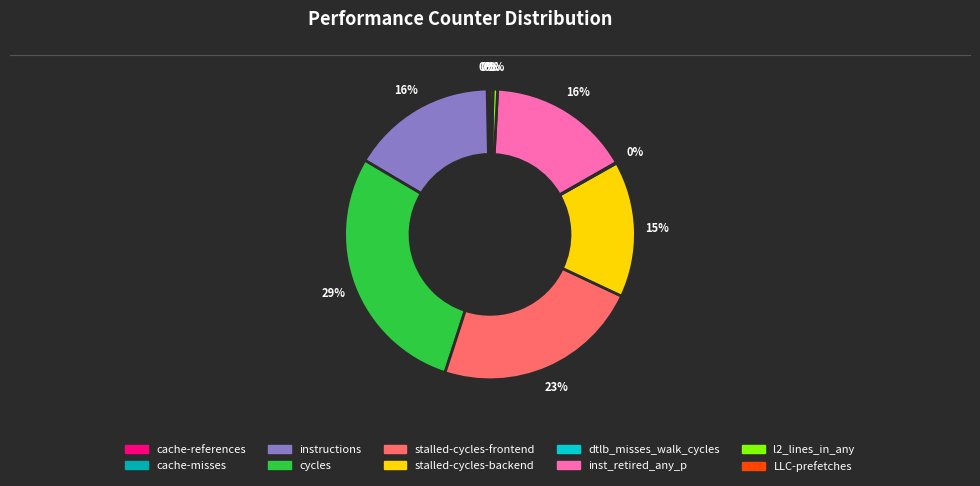

What is the largest slice in the pie chart?

cycles